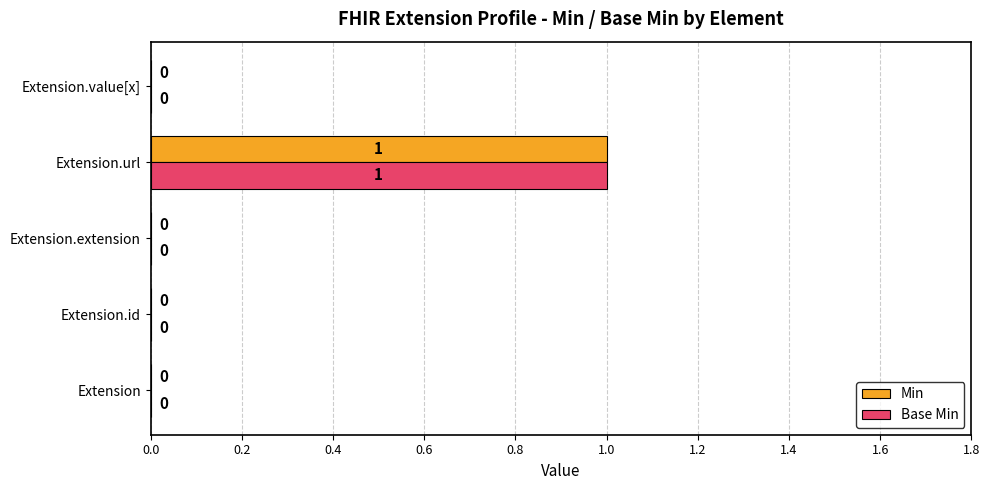

Is the value of Base Min at Extension greater than the value of Min at Extension.url?

No